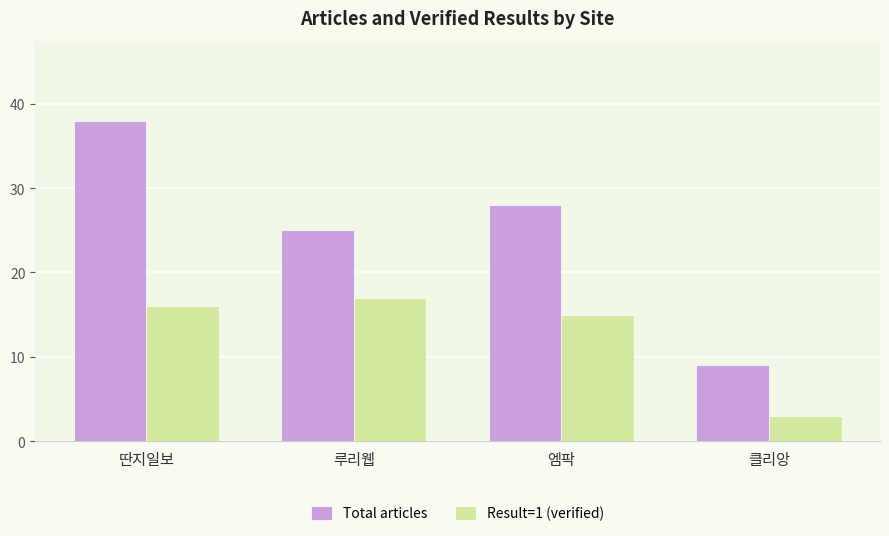

What is the average value of the Total articles series?

25